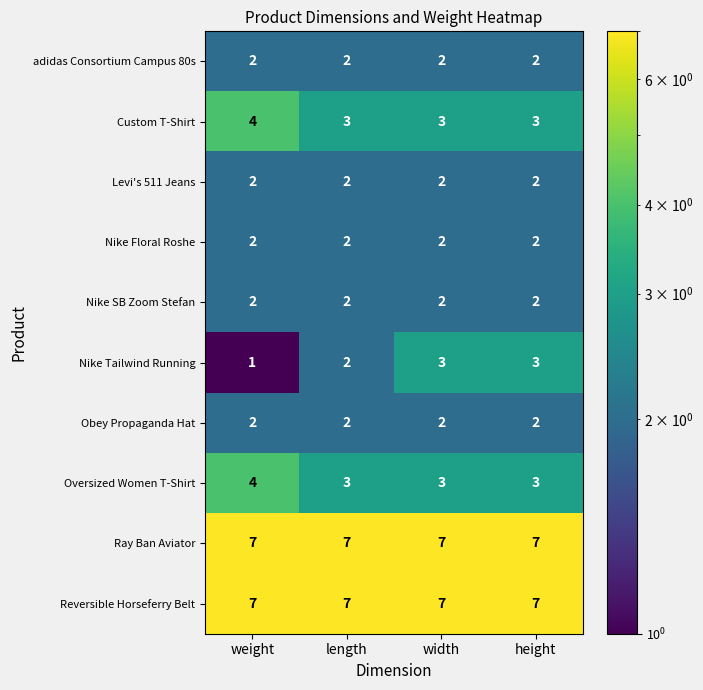

What is the total value across all series at weight?

33